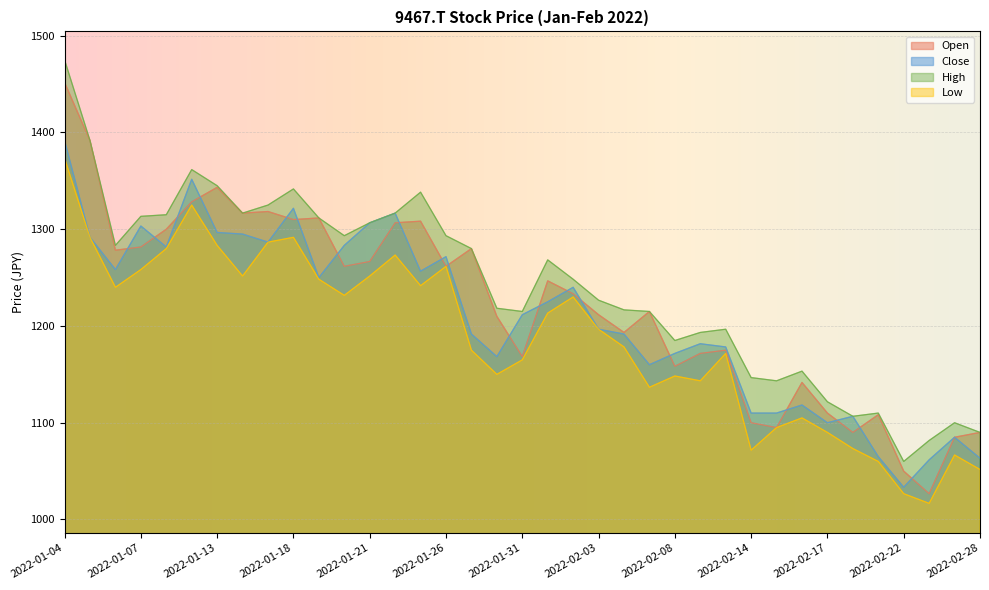

Where is Close nearest to the value 1212?

2022-01-31